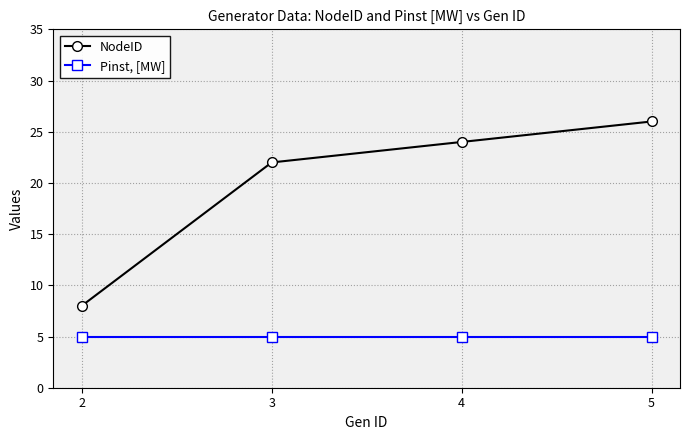

True or false: Pinst, [MW] and NodeID intersect in this chart.

False